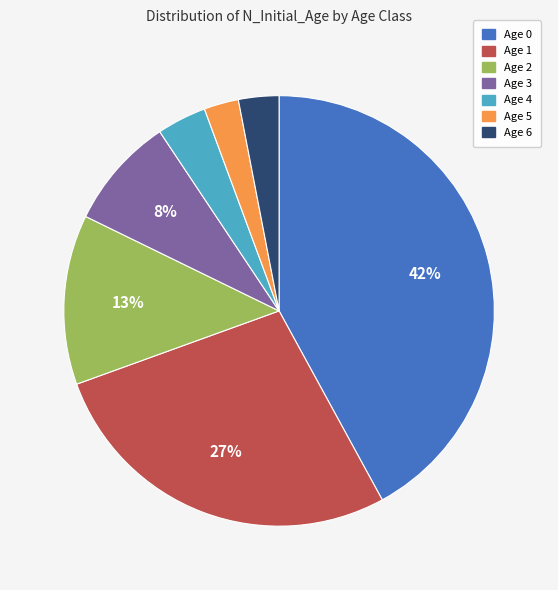

What is the largest slice in the pie chart?

Age 0